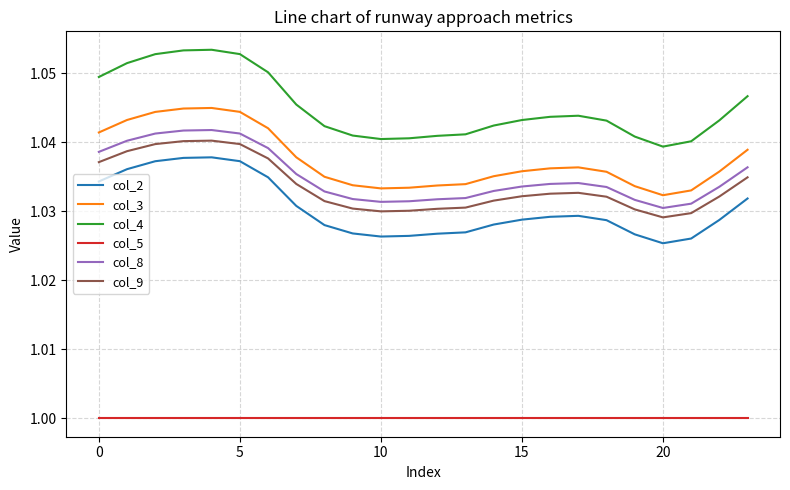

Which series has the widest spread of values?

col_4